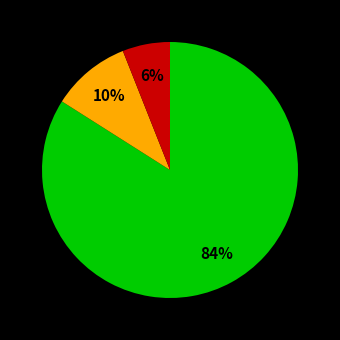

Does any single category account for the majority?

Yes